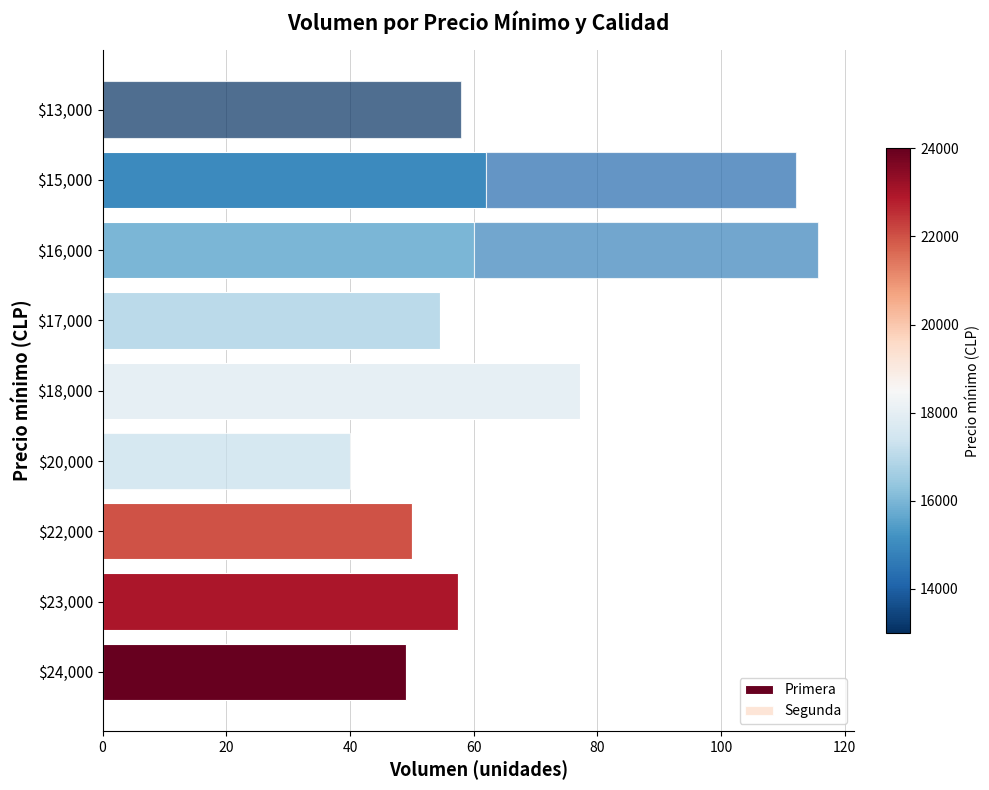

Count the number of data series in this chart.

2